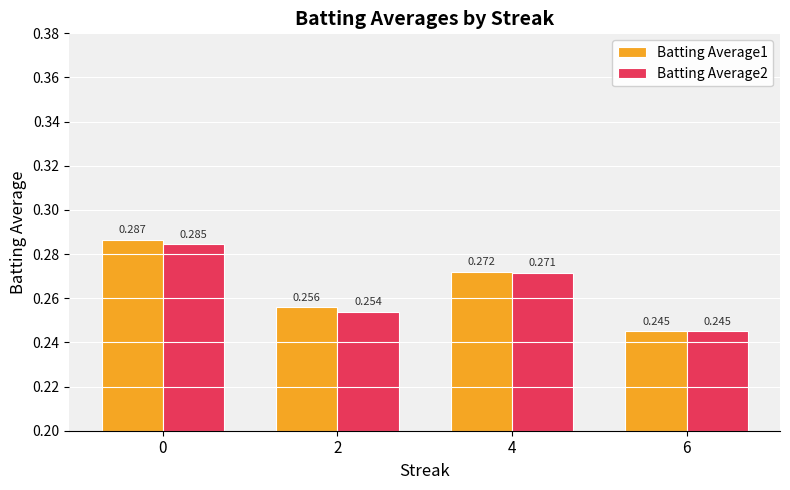

Where is Batting Average1 nearest to the value 0?

6